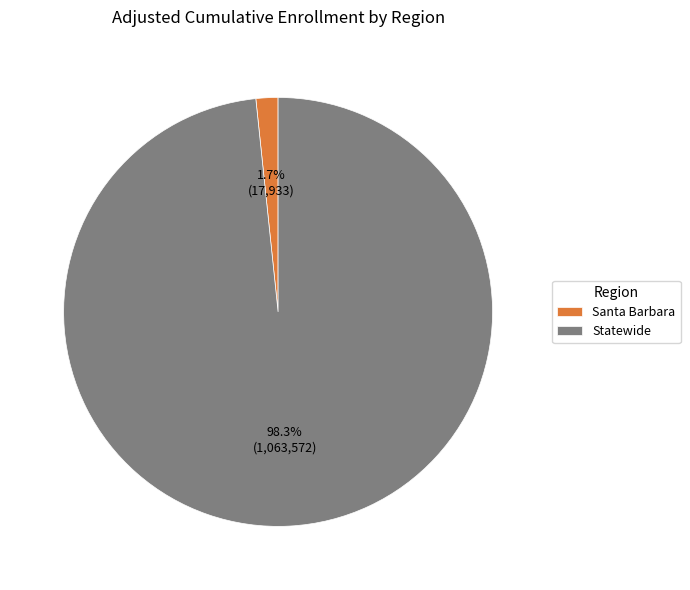

Which slice is the smallest?

Santa Barbara